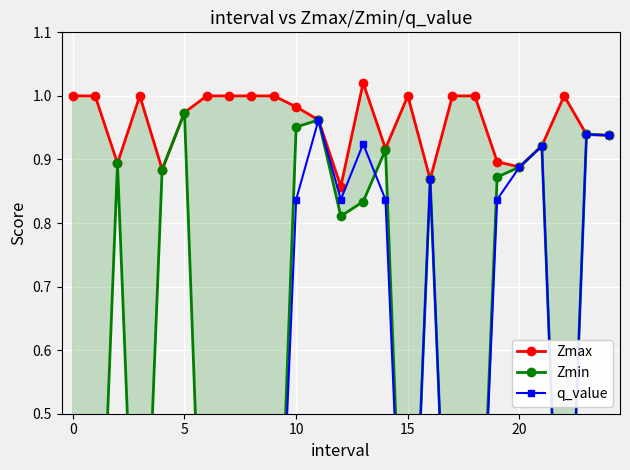

True or false: q_value has more than 1 interior local peaks.

True